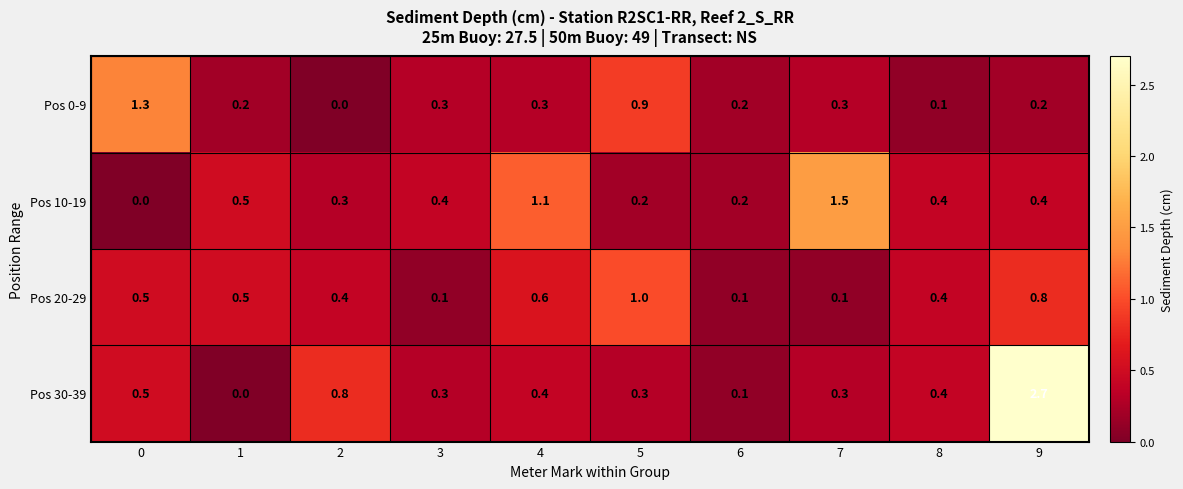

The Pos 0-9 series shows 1.3 at 0. True or false?

True